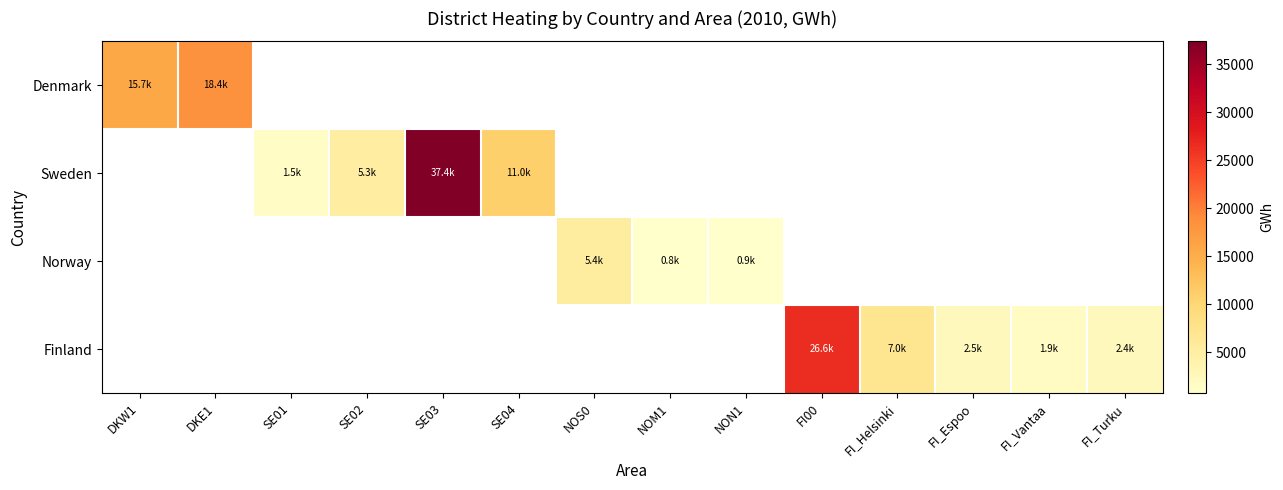

What is the minimum value shown in the chart?

783.7